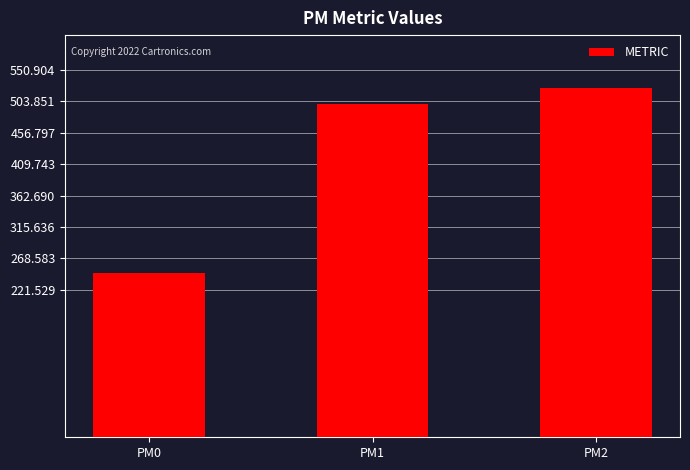

What is the difference between the maximum and second lowest values?

24.0